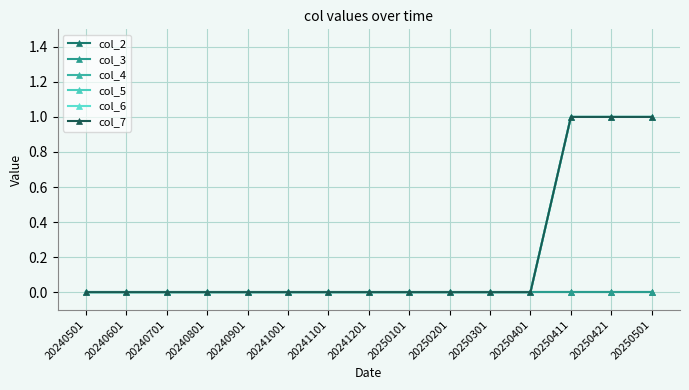

Rank the series by their maximum value, from highest to lowest.

col_4, col_5, col_6, col_7, col_2, col_3